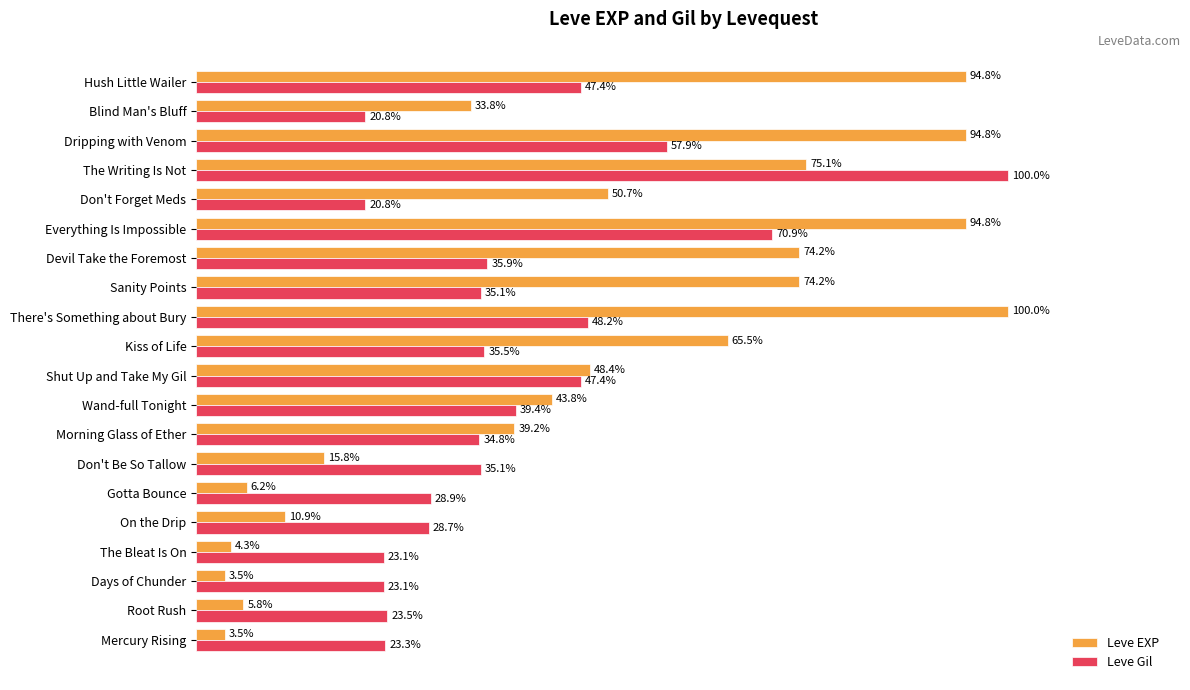

Which series has the largest total across all categories?

Leve EXP